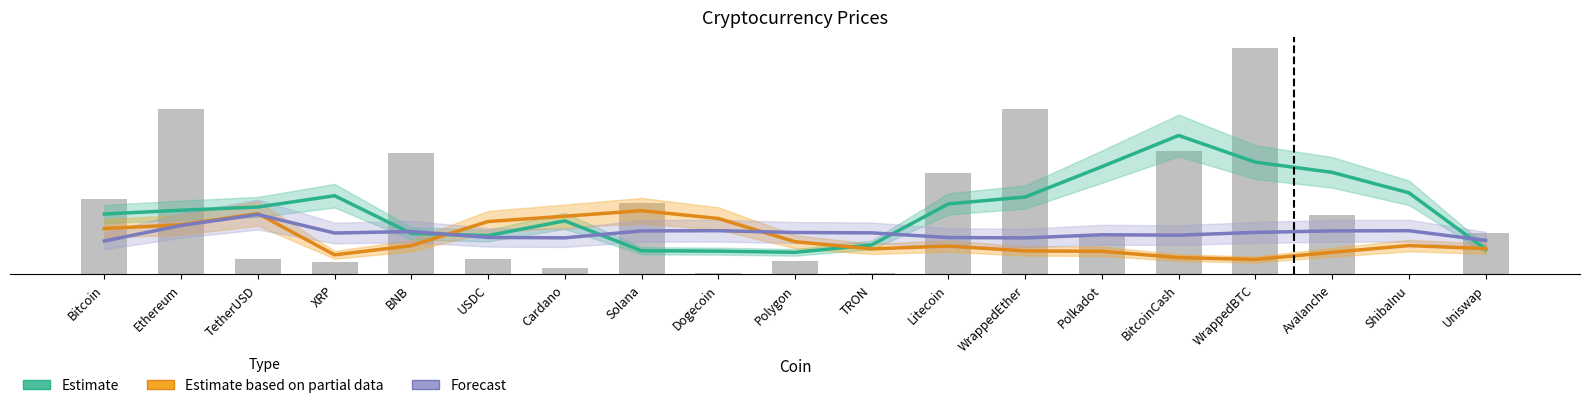

List the labels in order of Estimate based on partial data value, largest first.

Solana, TetherUSD, Cardano, Dogecoin, USDC, Ethereum, Bitcoin, Polygon, ShibaInu, BNB, Litecoin, Uniswap, TRON, WrappedEther, Polkadot, Avalanche, XRP, BitcoinCash, WrappedBTC